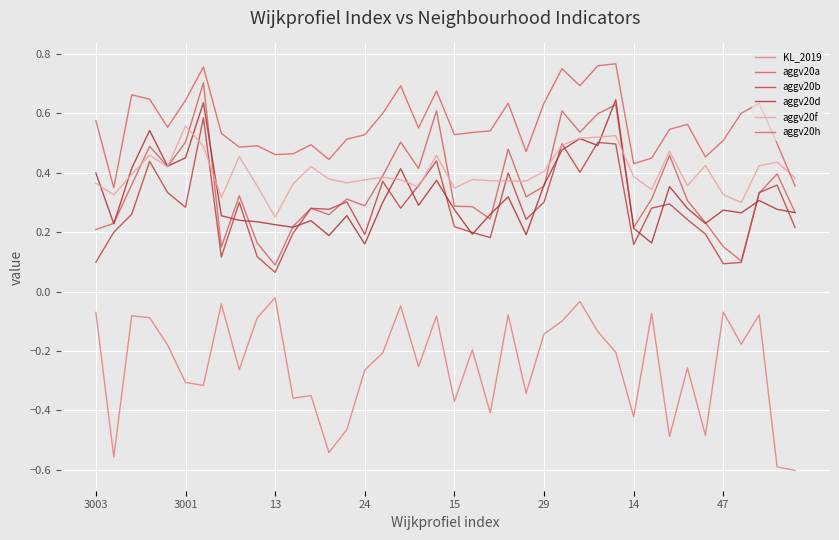

How many lines are shown in the chart?

6